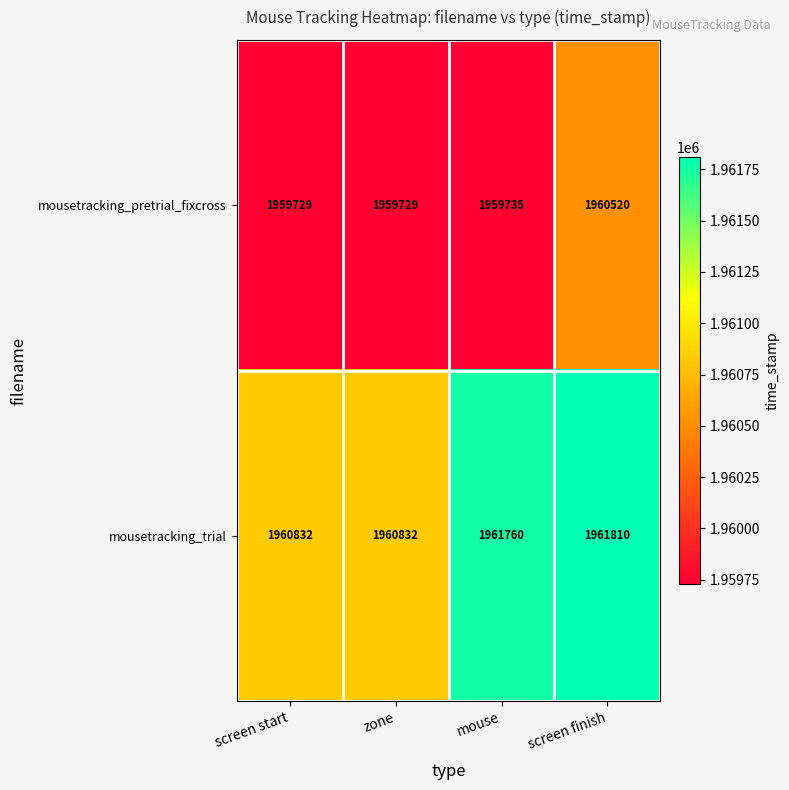

What is the lowest value of the mousetracking_pretrial_fixcross series?

1959729